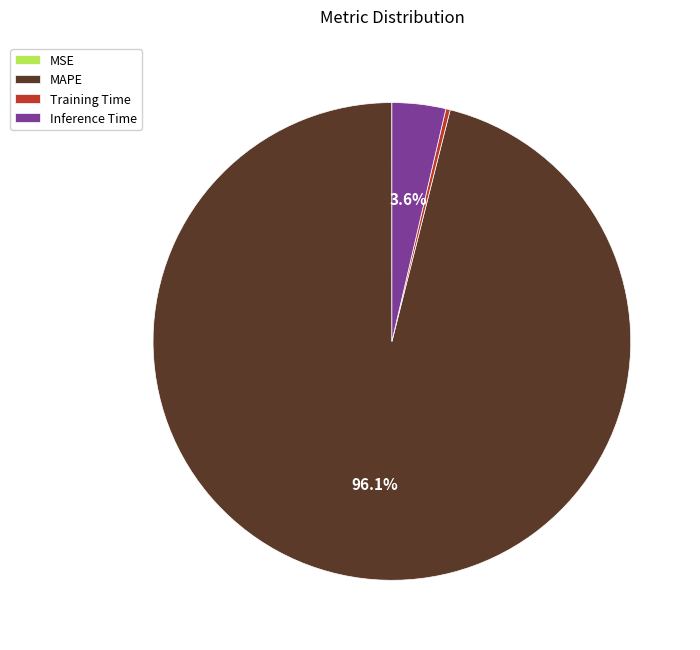

Which slice is the largest?

MAPE